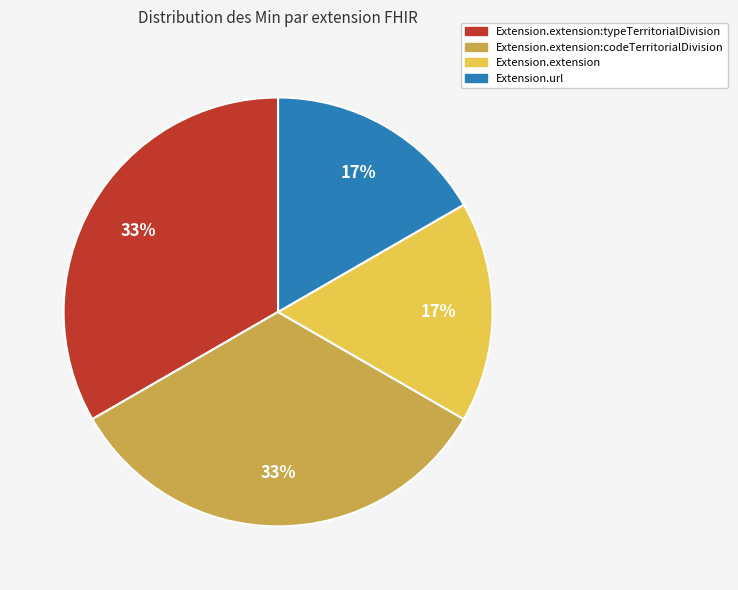

To the nearest percent, what is the average slice percentage?

25%